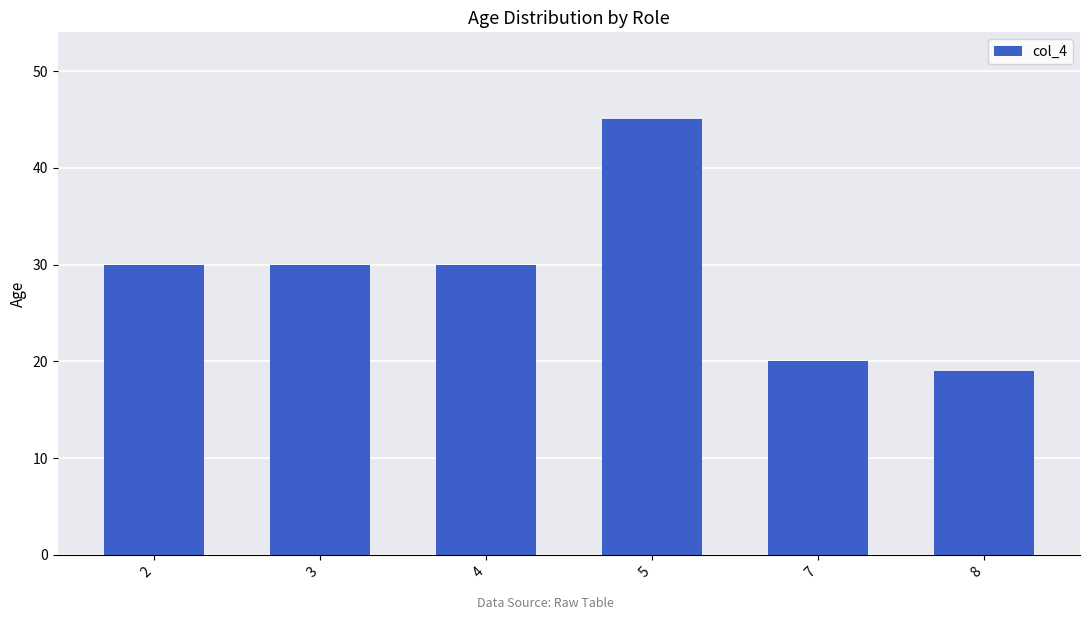

What is the ratio of the value at 5 to the value at 4?

1.5